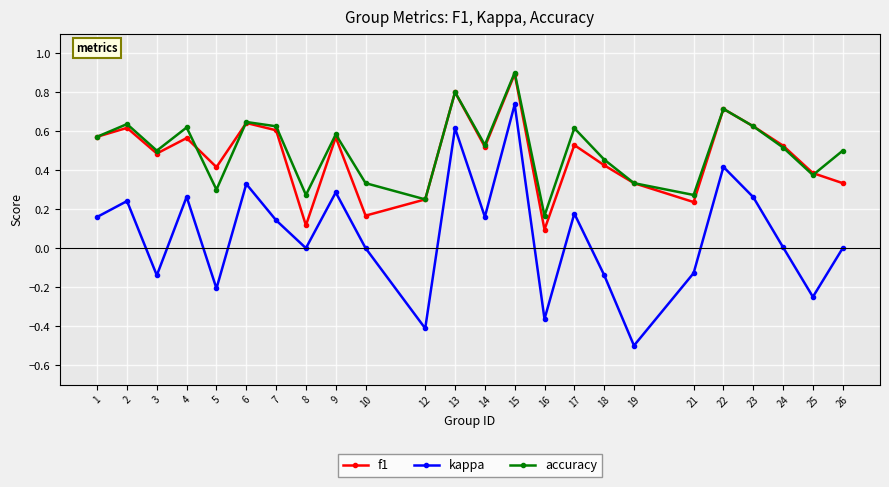

Which label corresponds to the largest value in the chart?

15